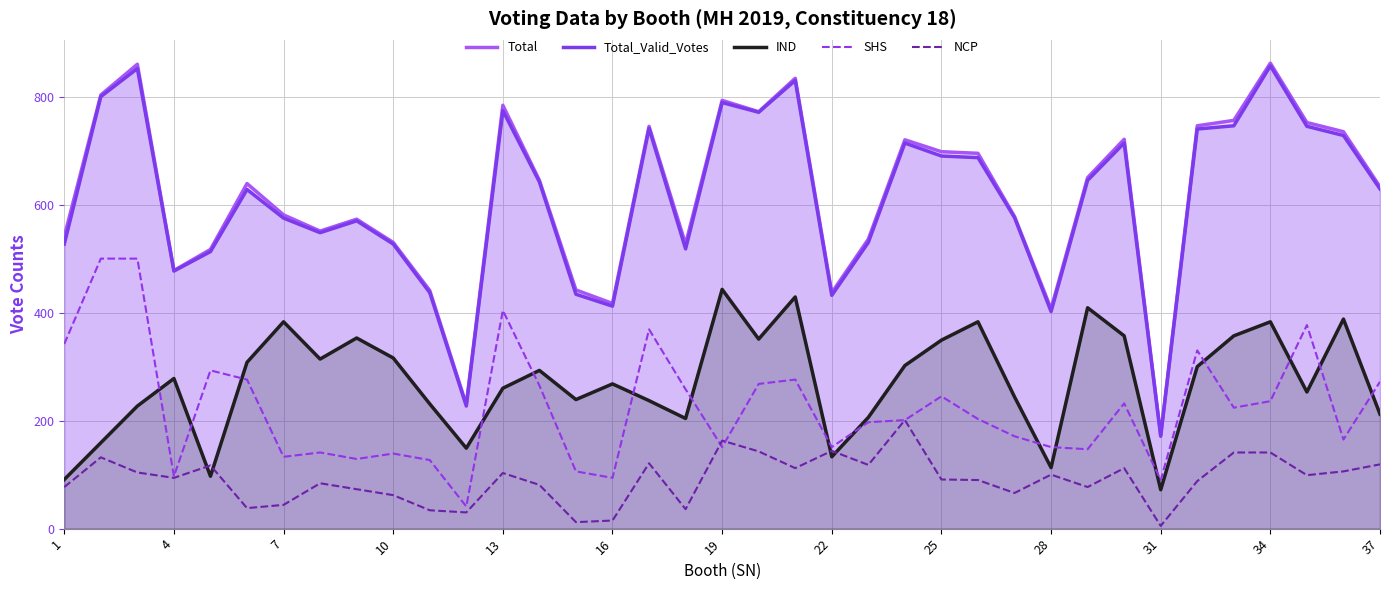

What is the sum of the NCP values at 34 and 19?

304